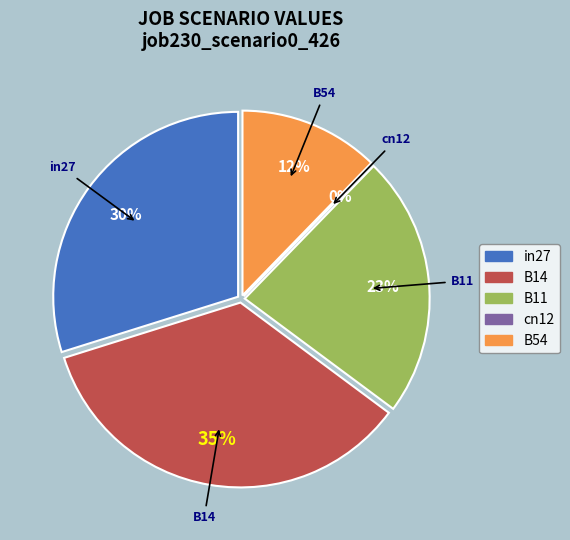

To the nearest percent, what is the difference between the largest and smallest slice percentages?

35%